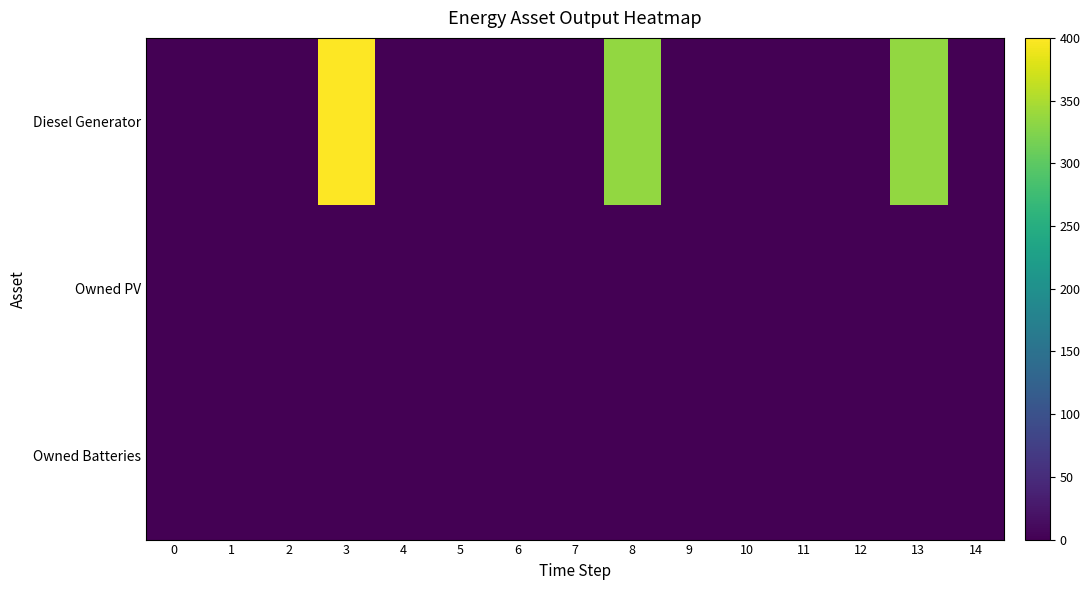

At which category is the sum across all series the highest?

3